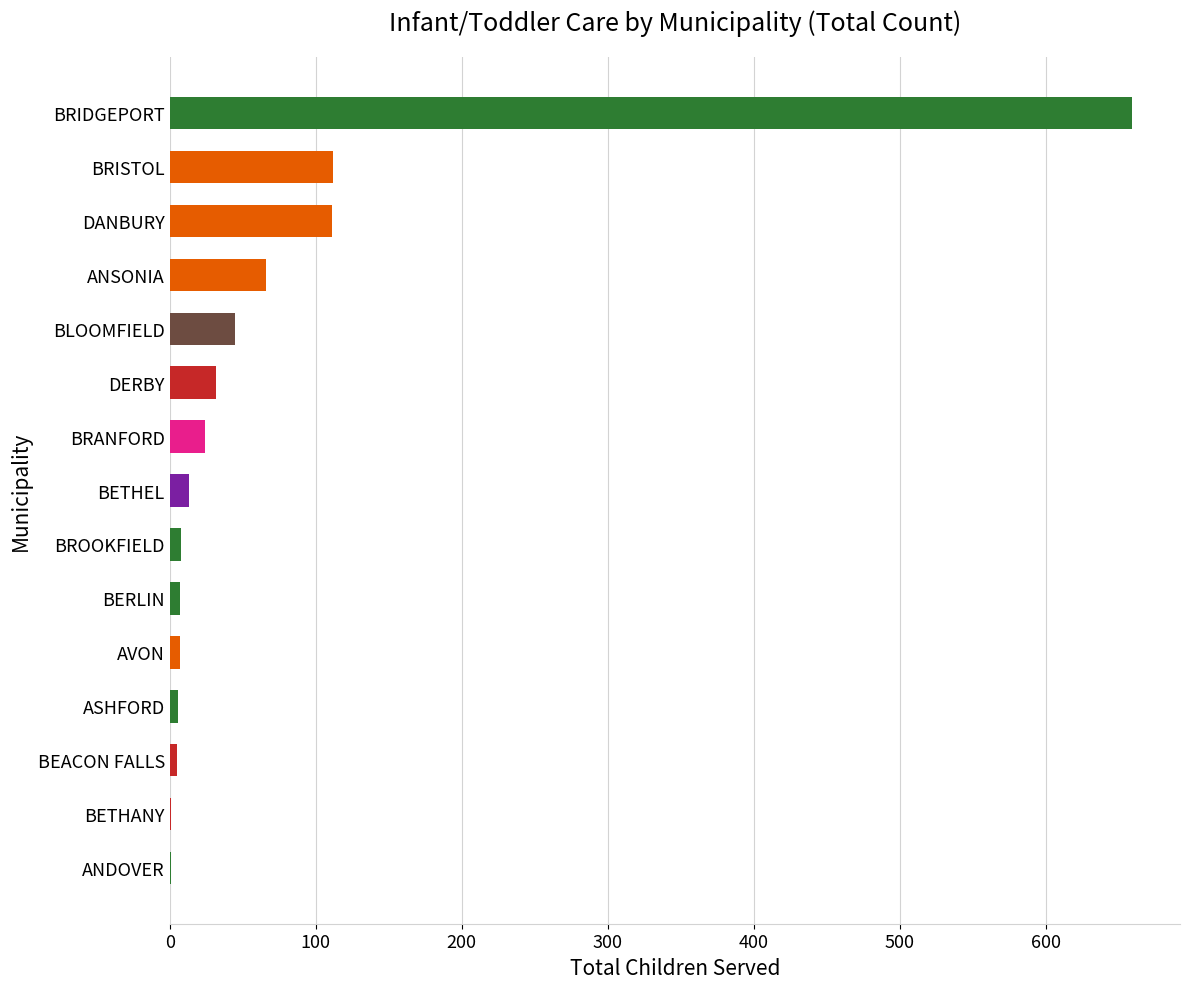

How many series are shown in this chart?

1